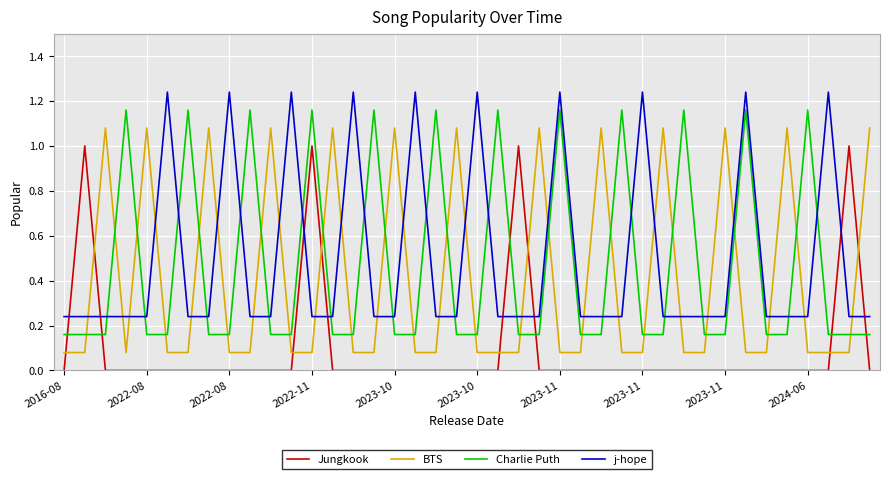

What is the difference between the maximum and minimum values in the j-hope series?

1.0